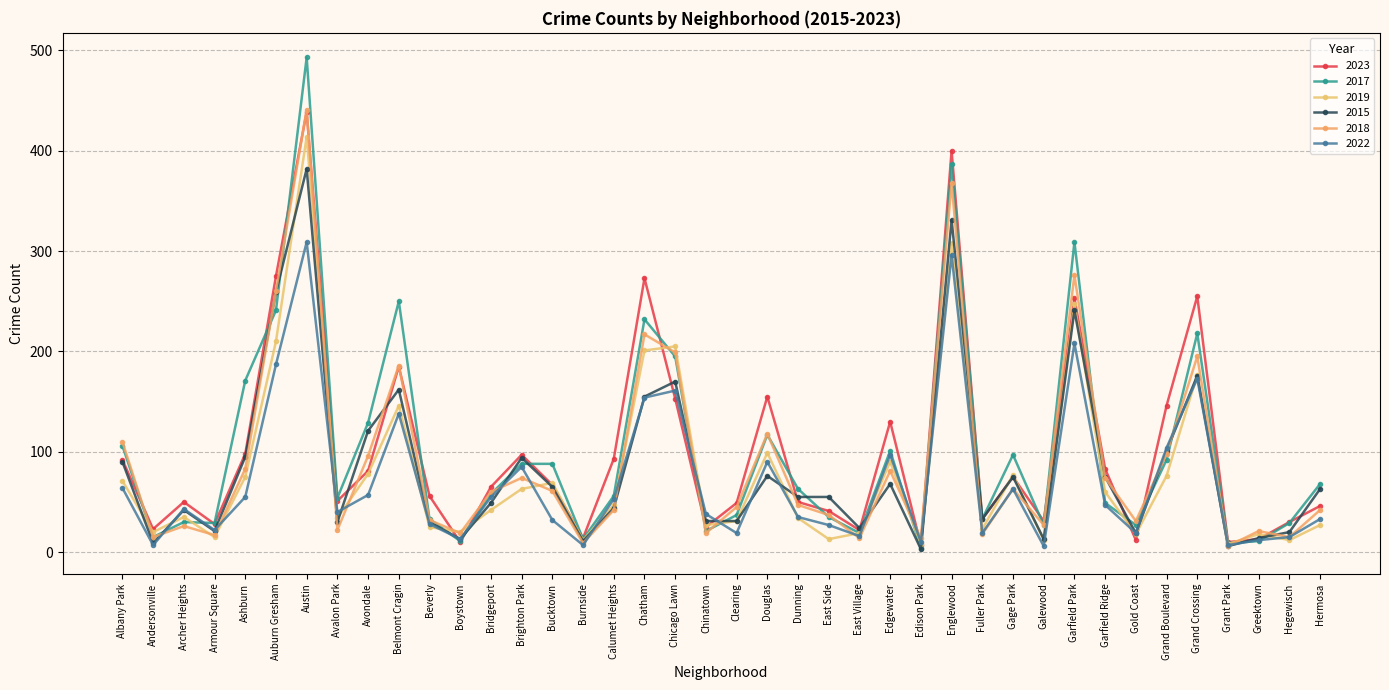

What is the difference between the second highest and minimum values in the 2015 series?

328